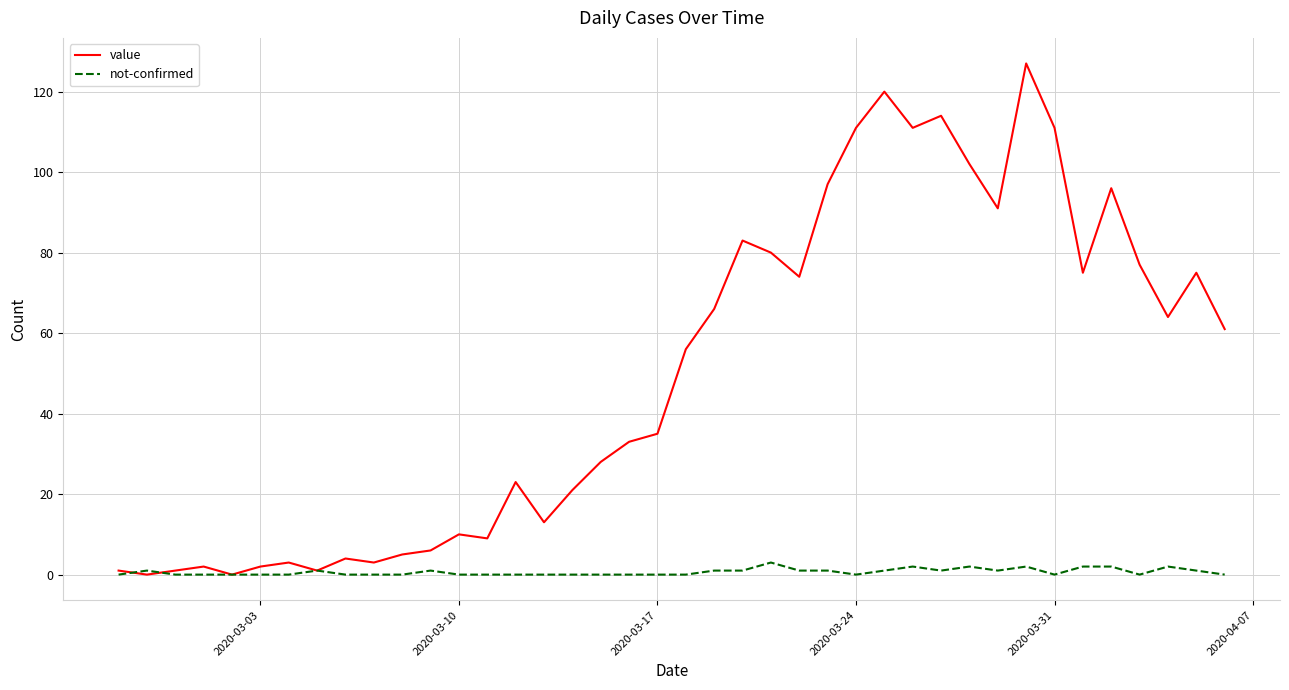

Which series has the widest spread of values?

value